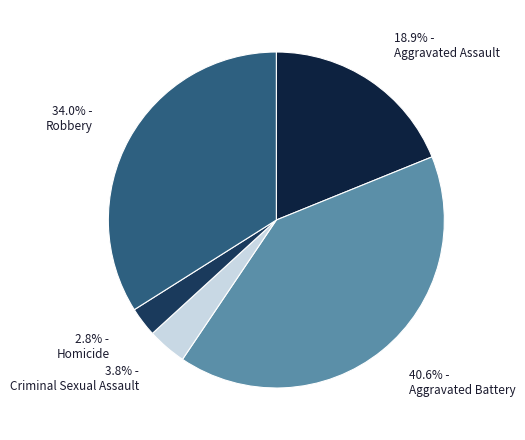

How many slices are in this pie chart?

5